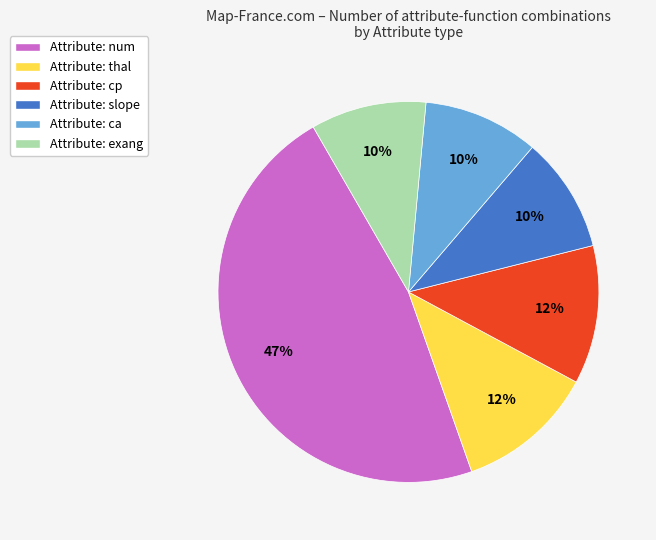

To the nearest percent, what is the average slice percentage?

17%